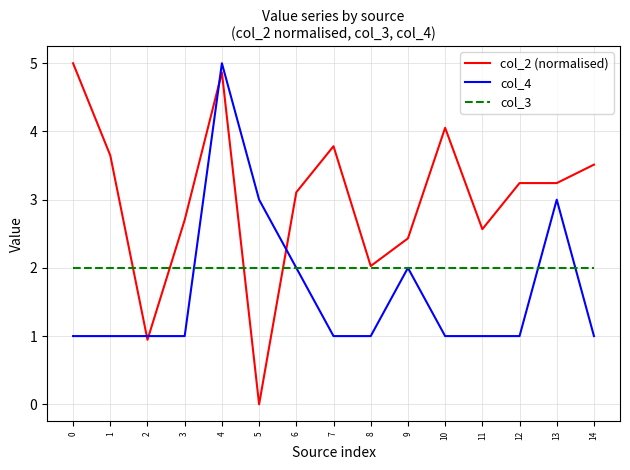

The col_2 (normalised) series shows 0.6 at 3. True or false?

False